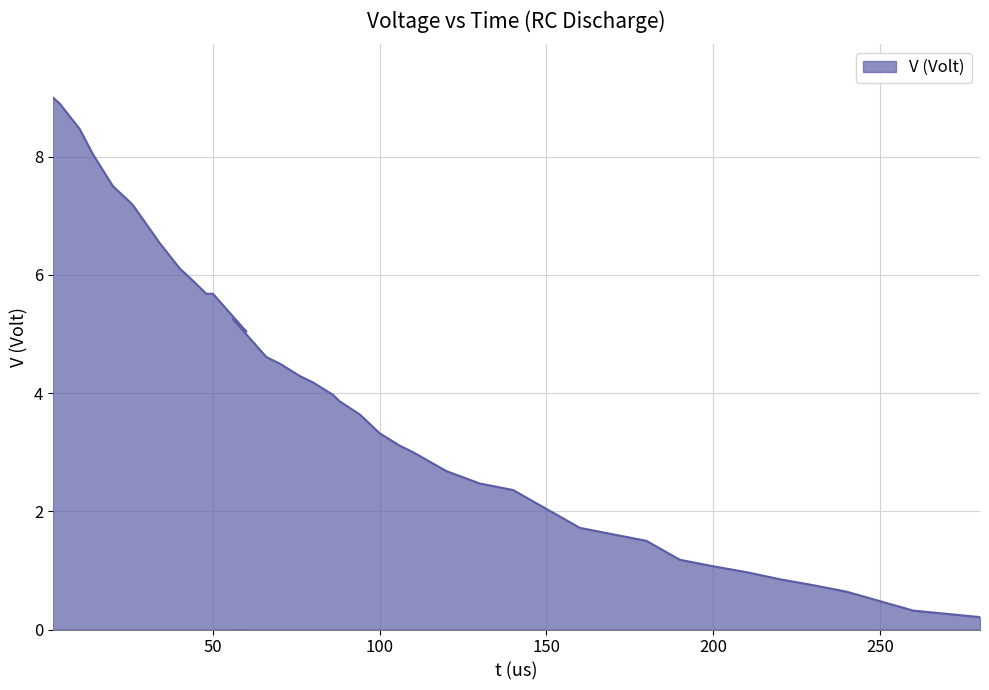

What is the change in value from 106 to 180?

-1.6